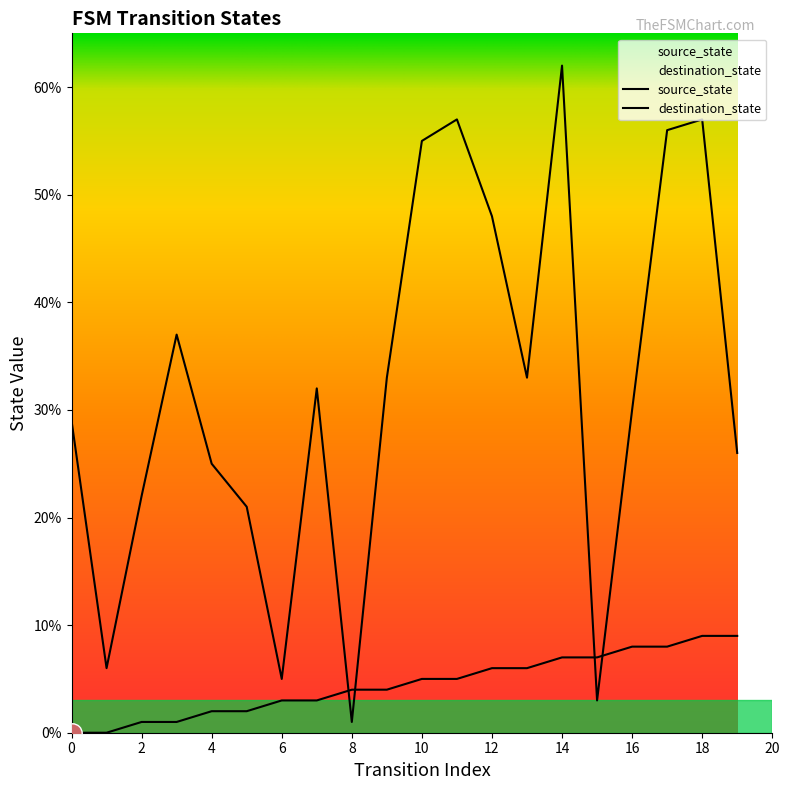

Is it true that source_state equals 3 at 8?

False